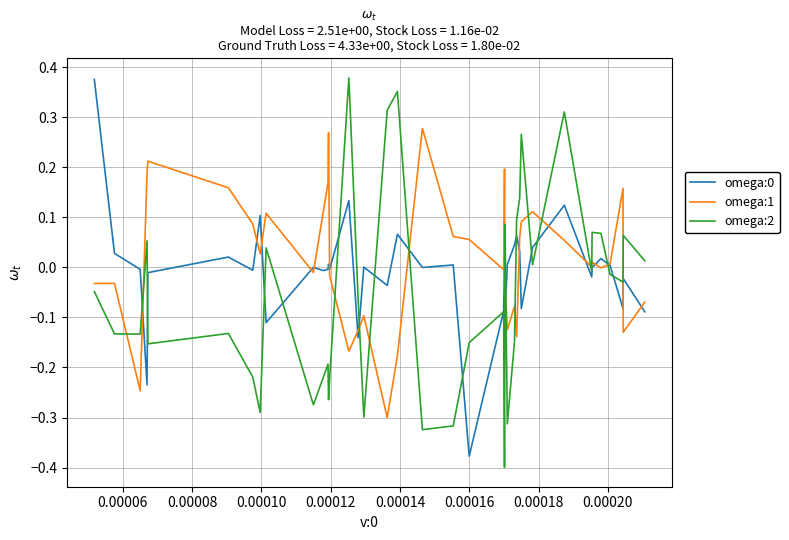

What is the sum of all omega:1 values?

0.5